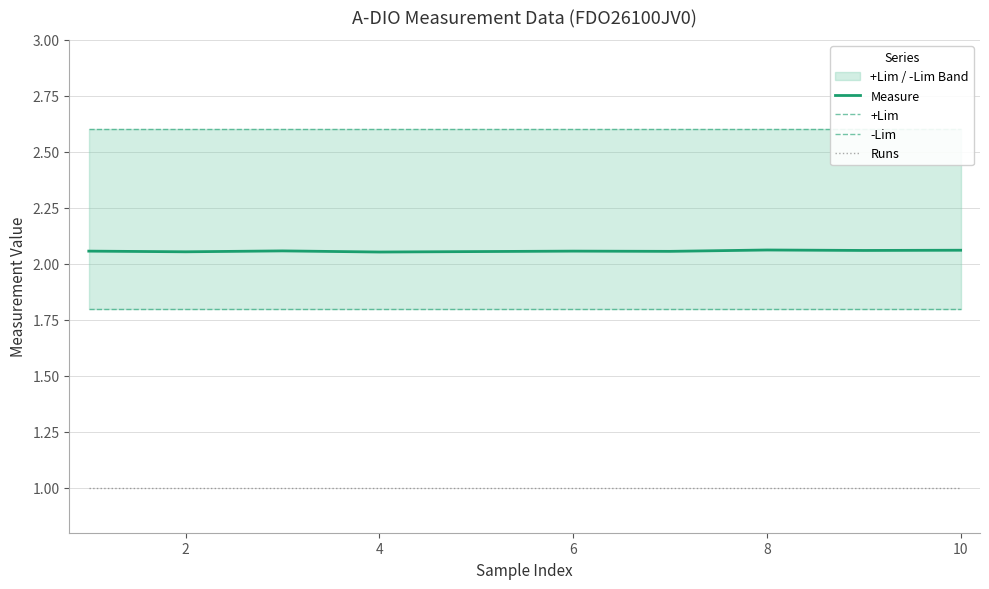

What is the sum of the -Lim values at 4 and 8?

3.6